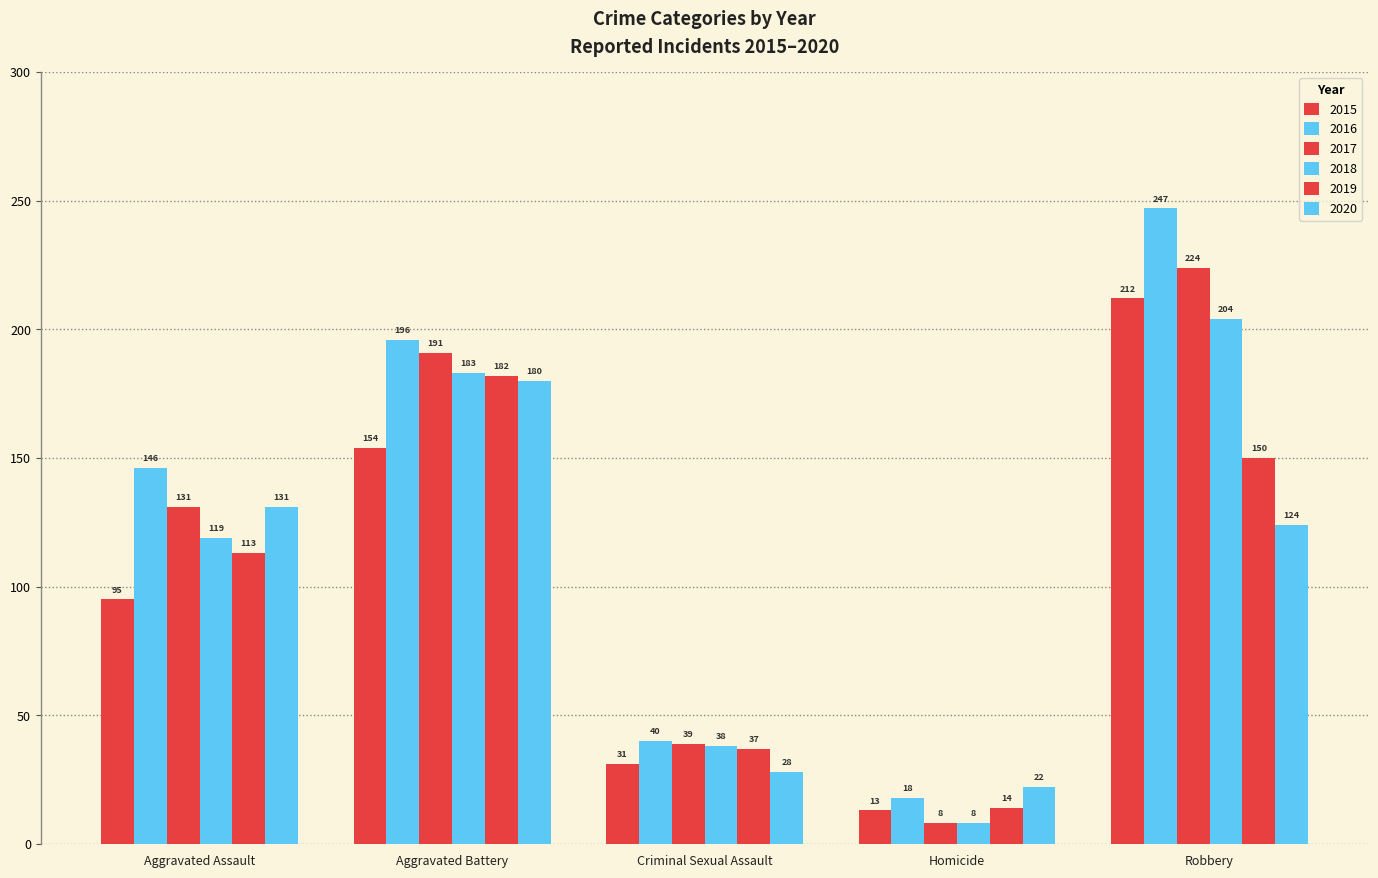

How many categories are shown in the chart?

5